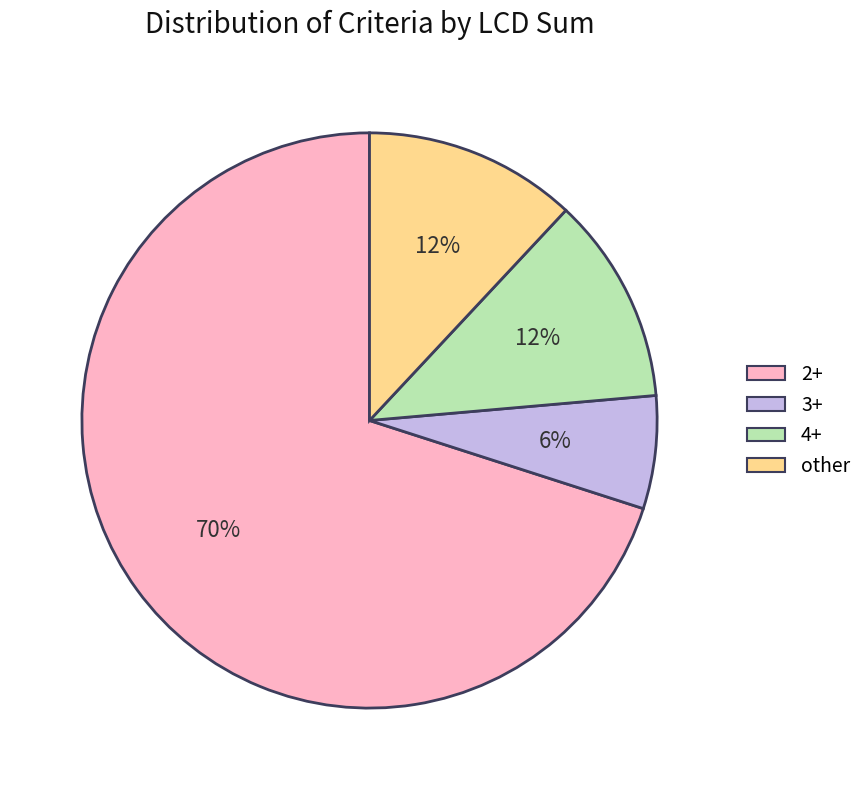

Which slice is the largest?

2+